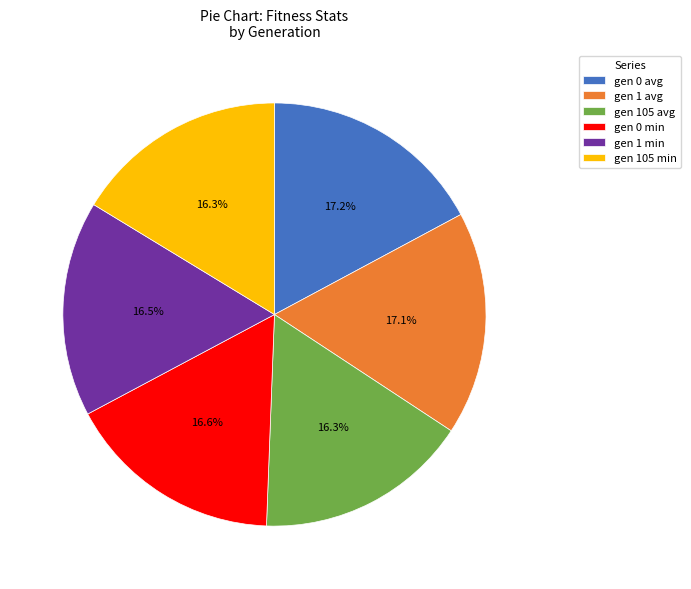

To the nearest percent, what is the difference between the largest and smallest slice percentages?

1%